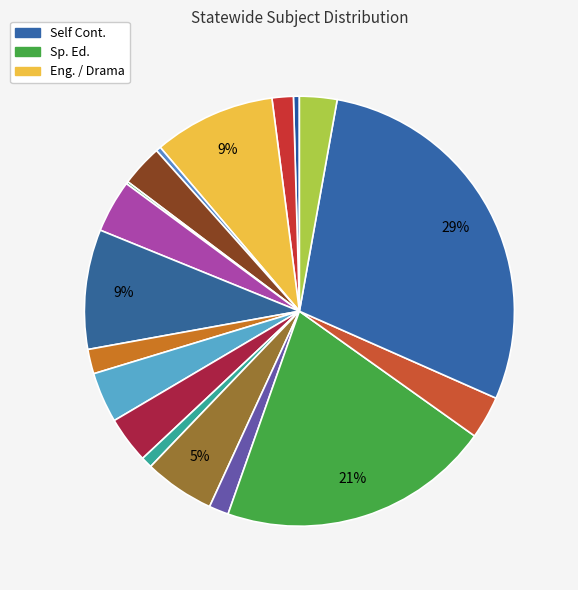

To the nearest percent, what is the difference between the largest and smallest slice percentages?

29%